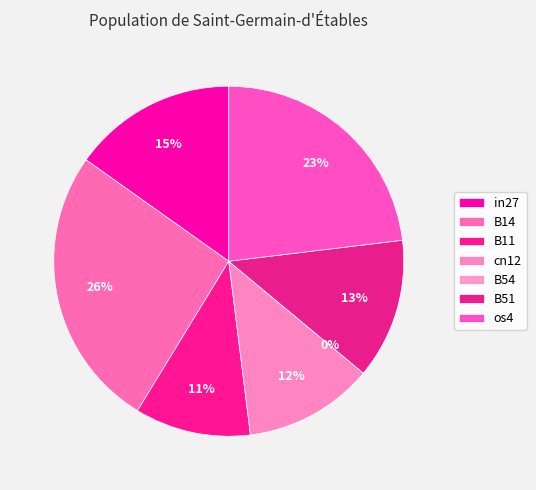

What is the smallest slice in the pie chart?

B54